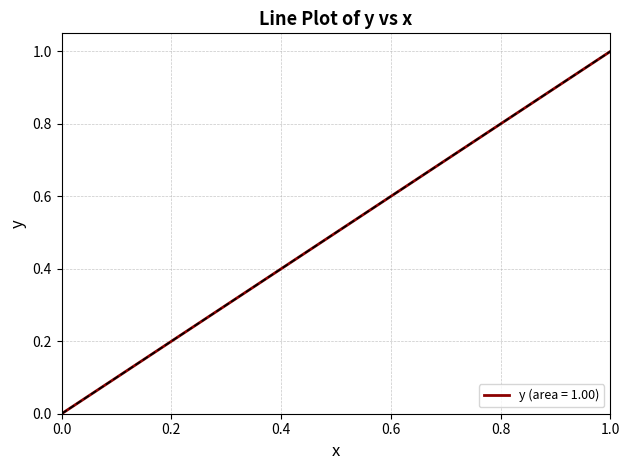

Is this an area chart (filled region under the line)?

No